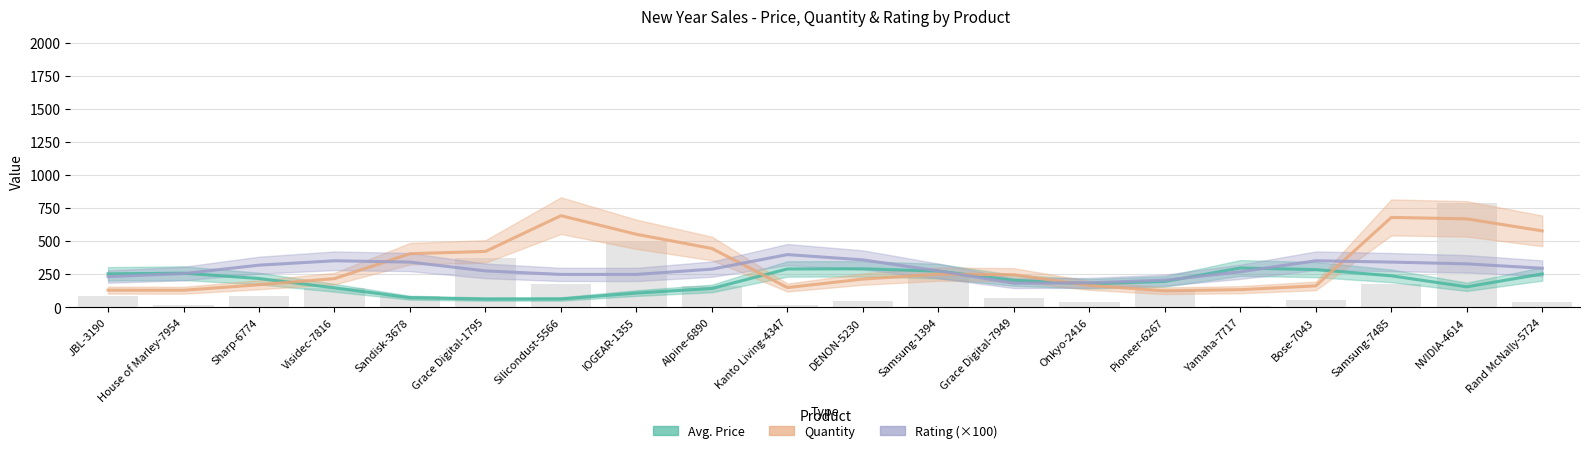

Which label corresponds to the smallest value in the chart?

Grace Digital-1795